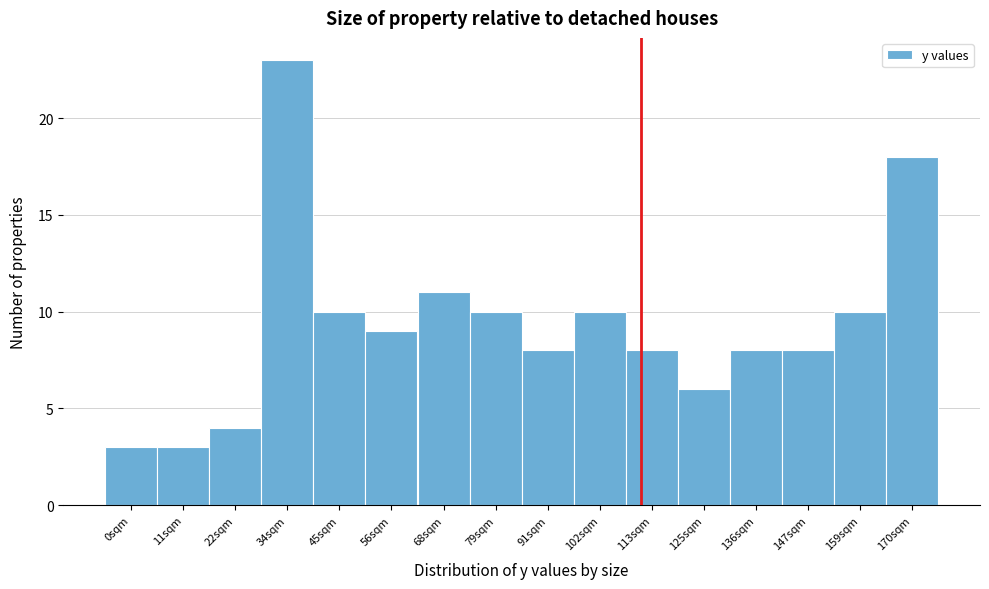

Reading left to right, transcribe all the data shown in this chart.

3	3	4	23	10	9	11	10	8	10	8	6	8	8	10	18